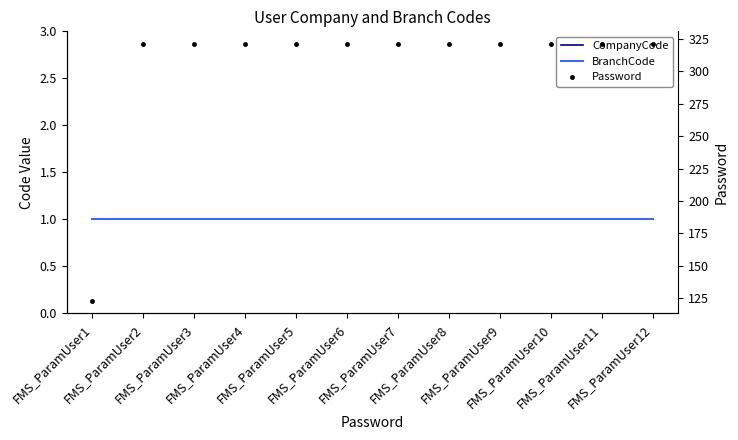

What is the value of the BranchCode point at the 2nd from the left?

1